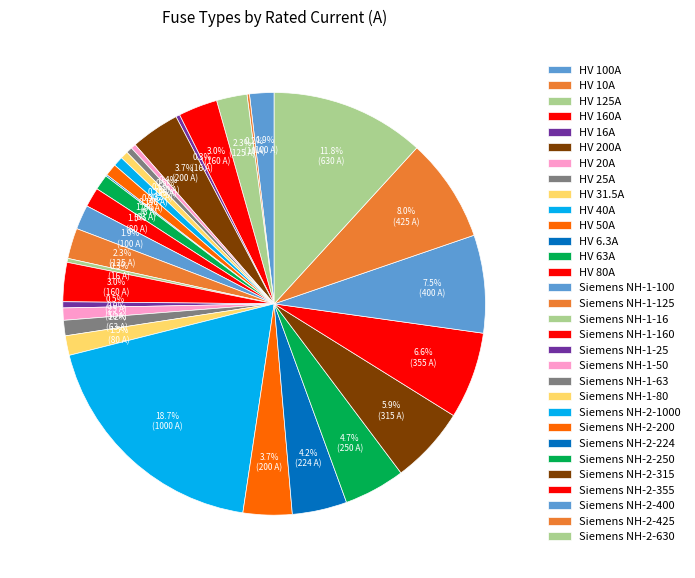

What is the change in value from Siemens NH-2-355 to Siemens NH-2-630?

+275.0